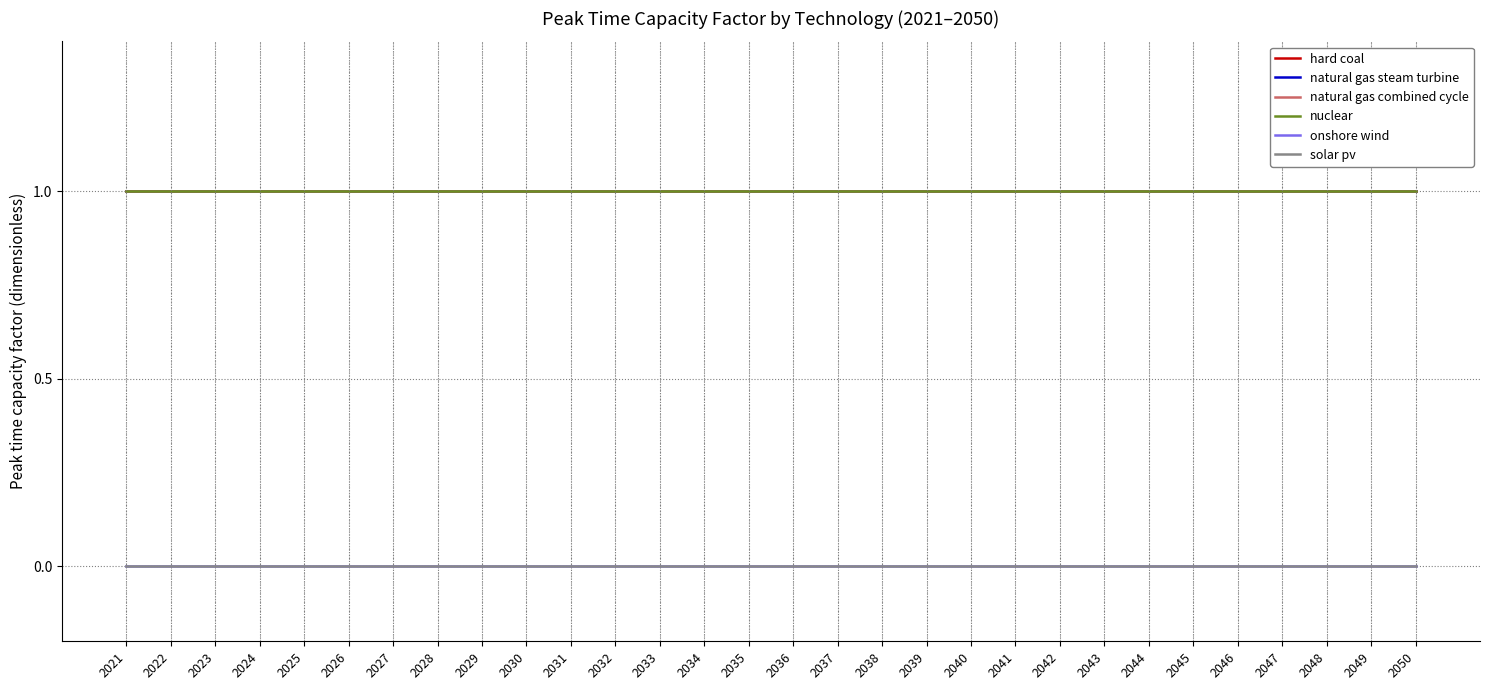

Does the chart have visible grid lines?

Yes